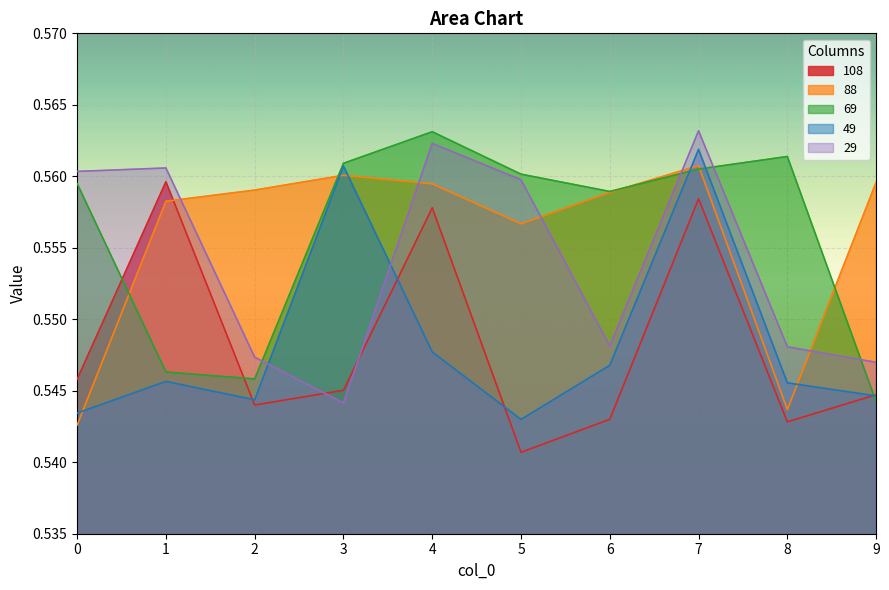

How many lines are shown in the chart?

5